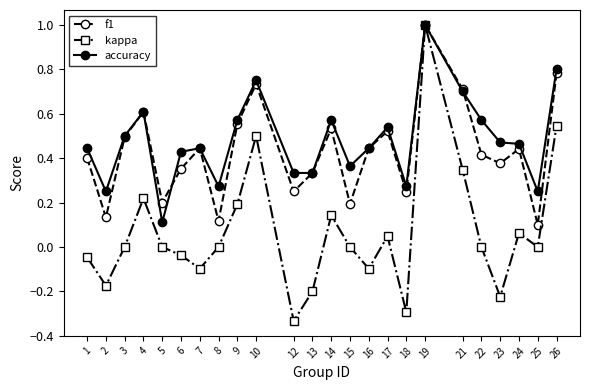

Rank the series at 23 from highest to lowest value.

accuracy, f1, kappa